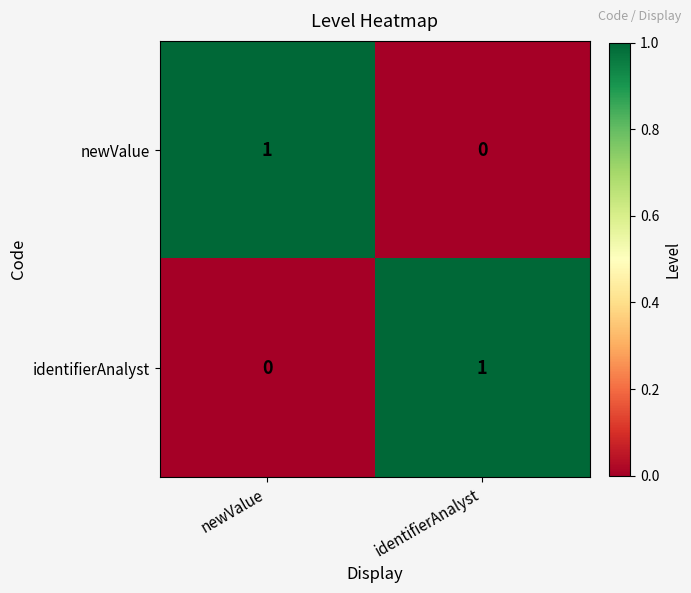

Is the value of newValue at newValue greater than the value of identifierAnalyst at newValue?

Yes